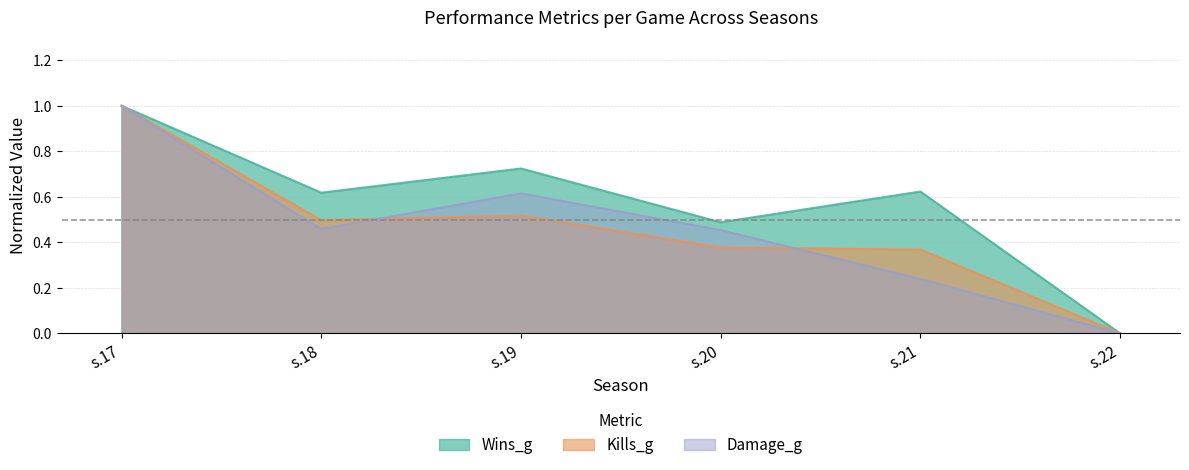

Reading left to right, transcribe all the data shown in this chart.

Wins_g: 1.0	0.6	0.7	0.5	0.6	0.0
Kills_g: 1.0	0.5	0.5	0.4	0.4	0.0
Damage_g: 1.0	0.5	0.6	0.5	0.2	0.0